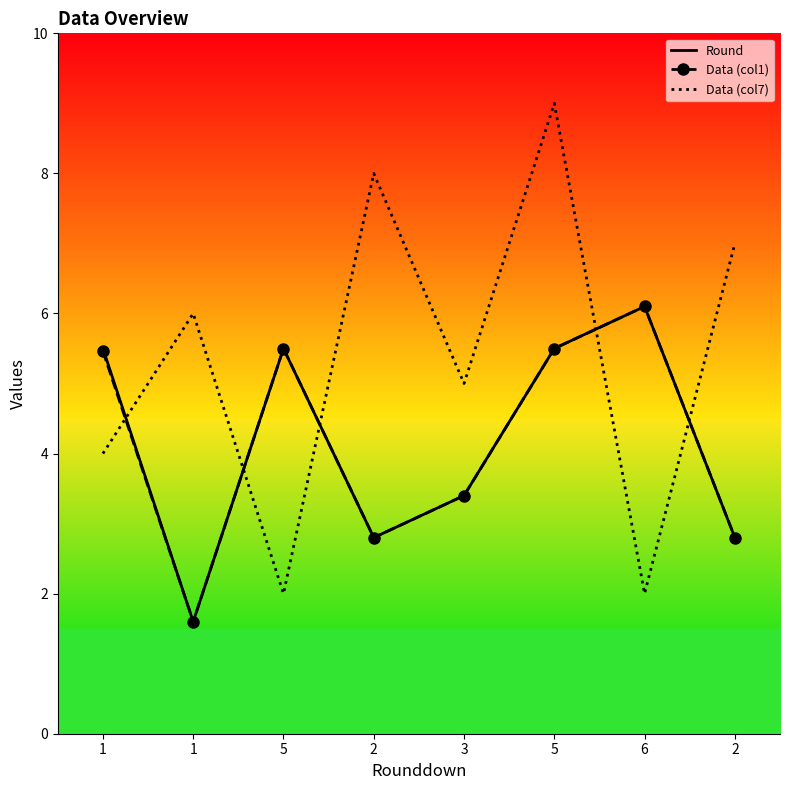

The Data (col7) series shows 8.7 at 3. True or false?

False